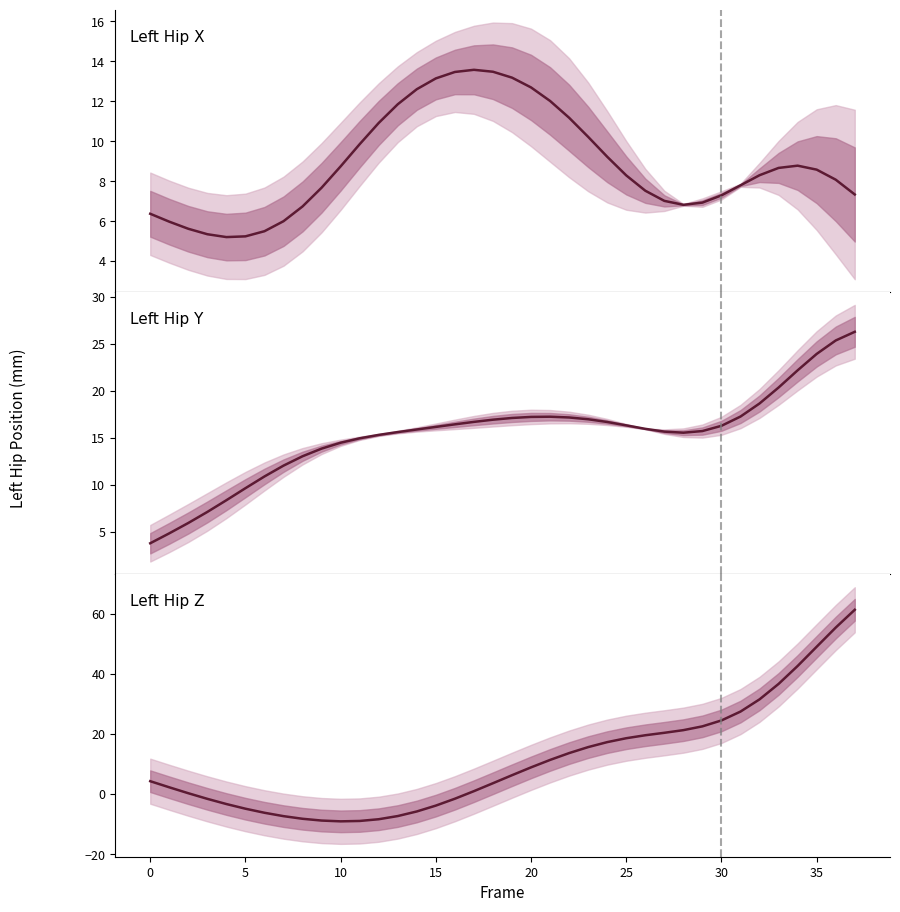

What is the value of the 4th point from the left?

-1.6